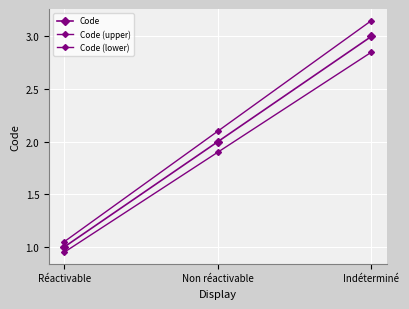

The Code (lower) series shows 2.8 at Indéterminé. True or false?

True